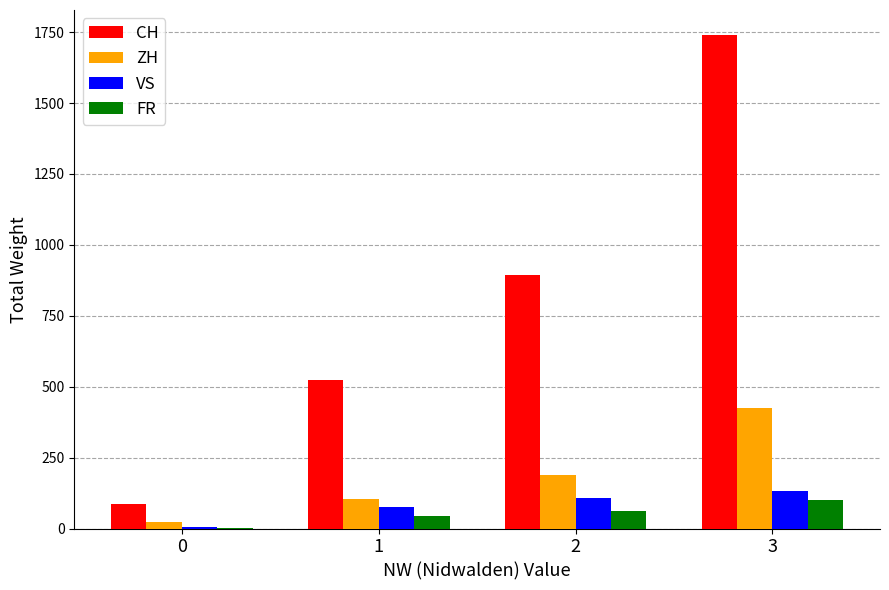

What is the greatest value displayed?

1741